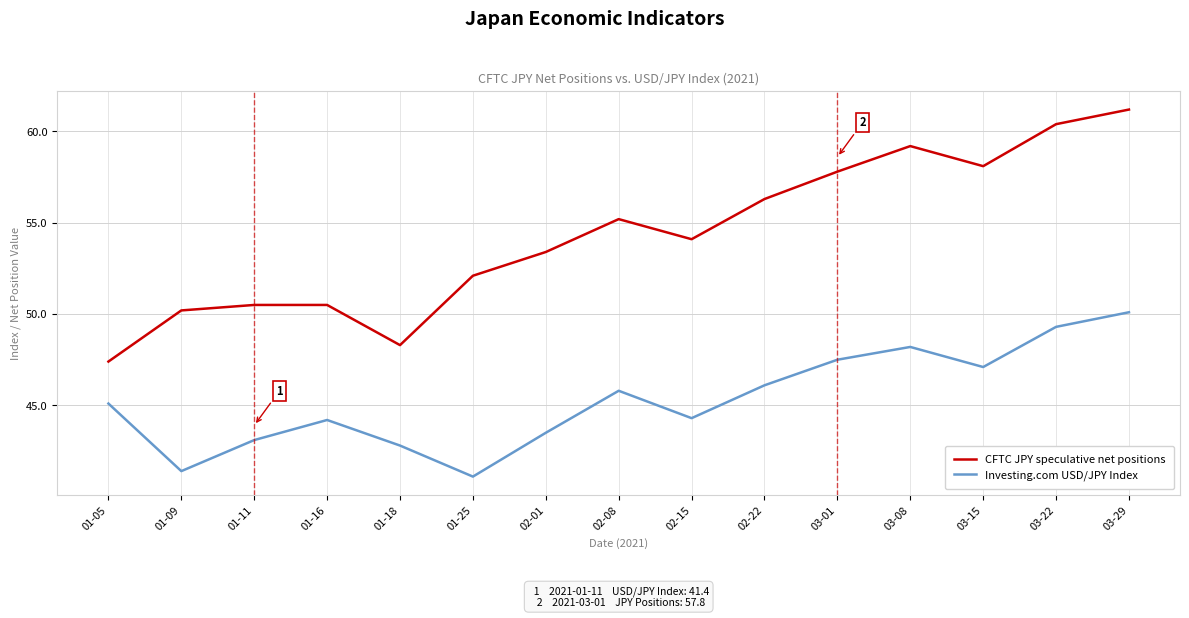

Where is the first local maximum for Investing.com USD/JPY Index?

01-16